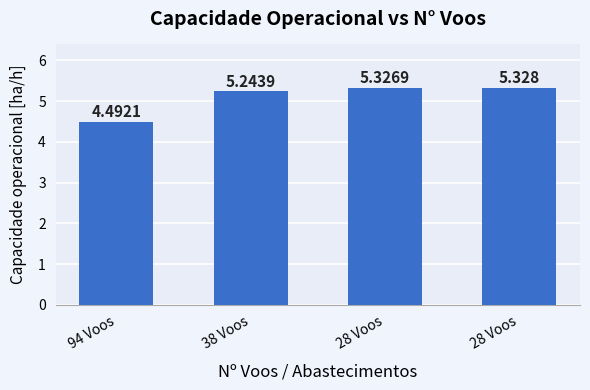

How many distinct data groups are displayed?

1